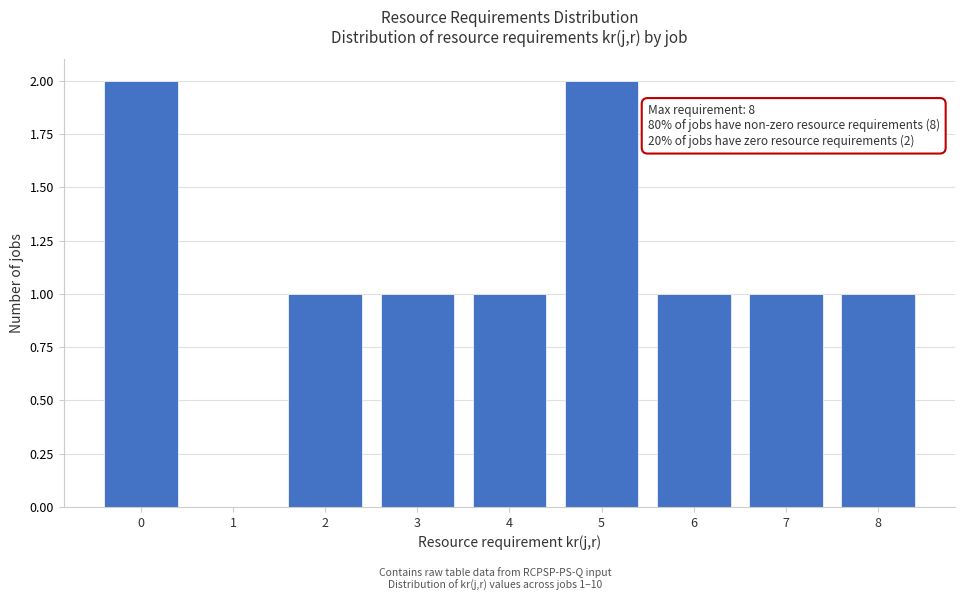

Reading left to right, transcribe all the data shown in this chart.

0=2	1=0	2=1	3=1	4=1	5=2	6=1	7=1	8=1